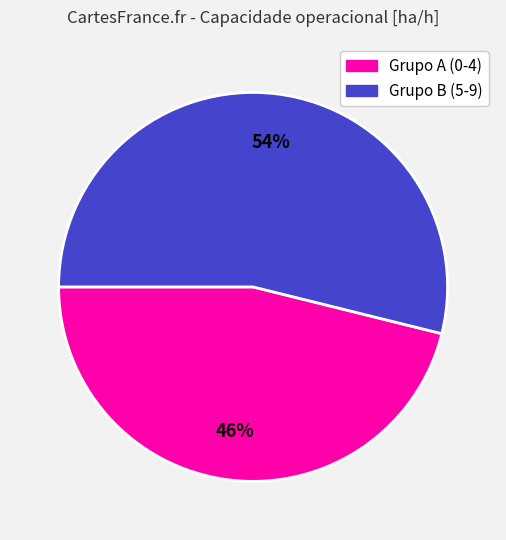

Count the number of slices in the pie.

2